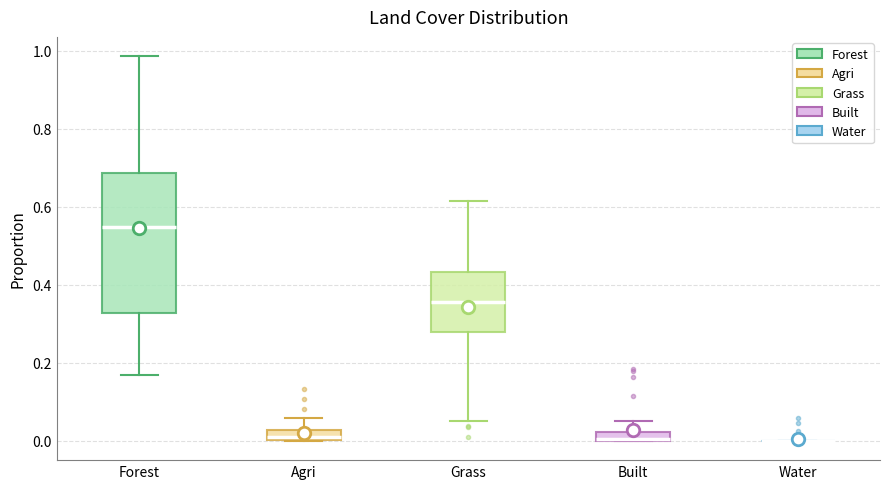

Comparing the boxes themselves (not the whiskers), which one is the tallest?

Forest